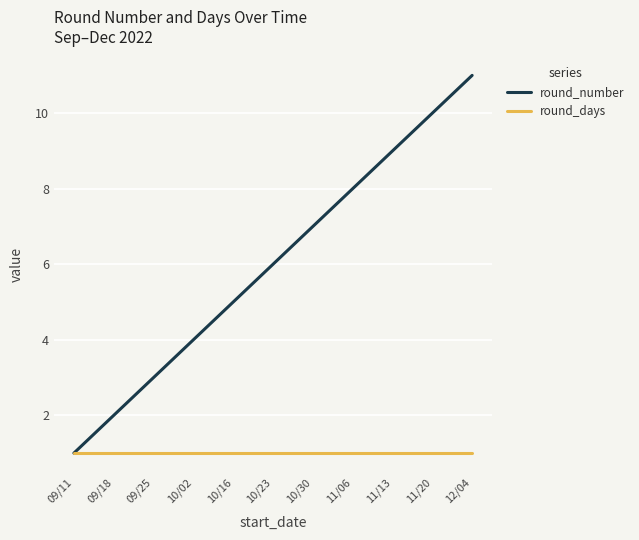

Rank the series by their maximum value, from lowest to highest.

round_days, round_number